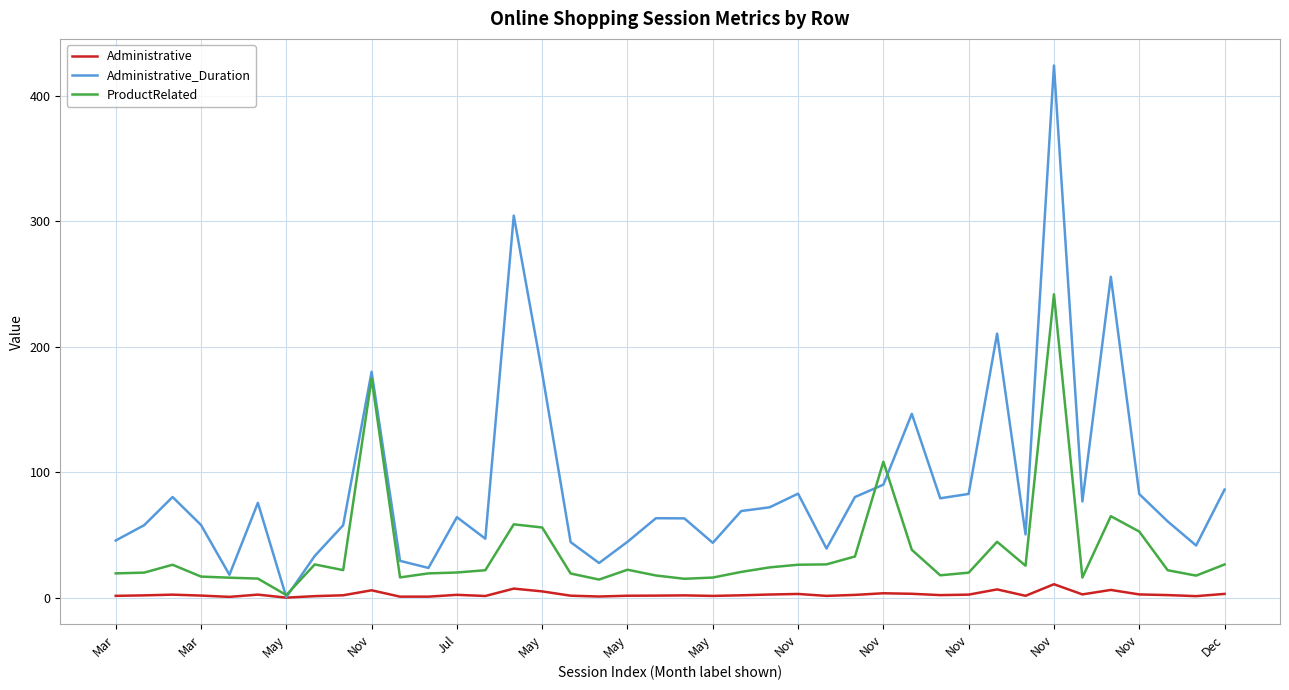

What is the greatest value displayed?

424.2